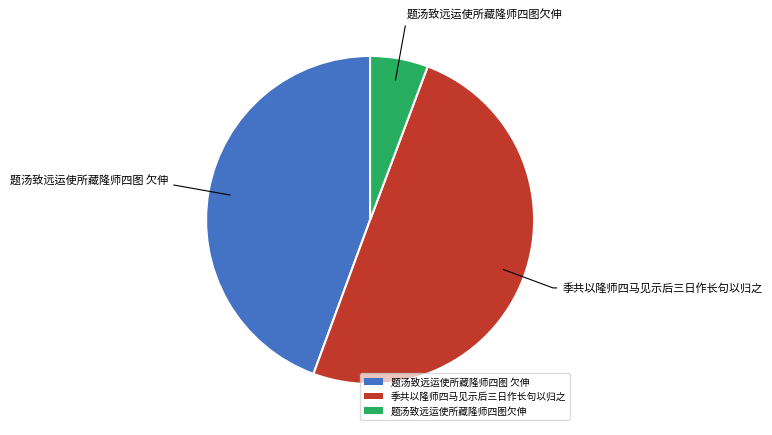

Combined, do 题汤致远运使所藏隆师四图欠伸 and 季共以隆师四马见示后三日作长句以归之 account for over 50%?

Yes